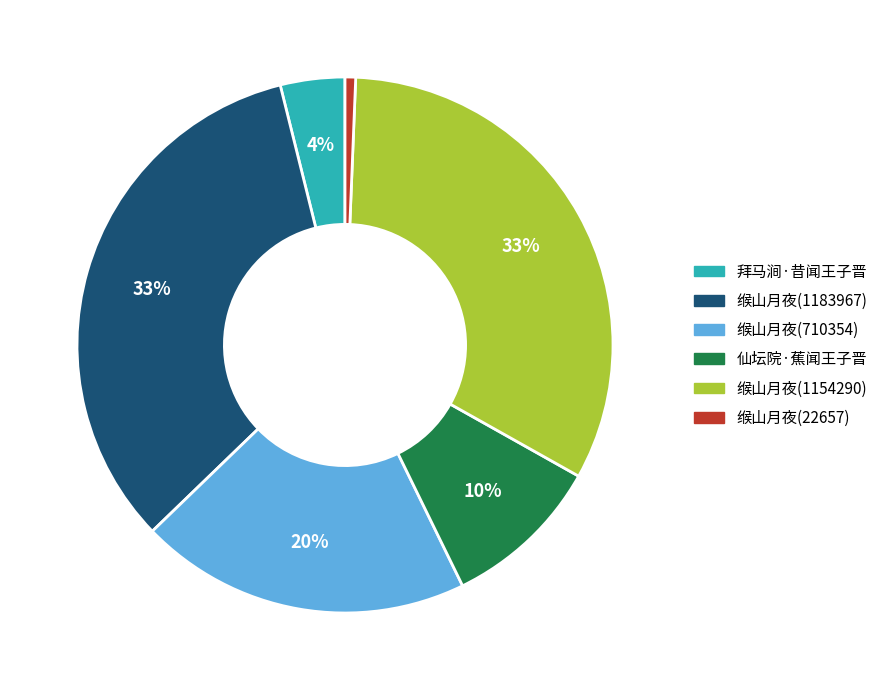

To the nearest percent, what is the average slice percentage?

17%